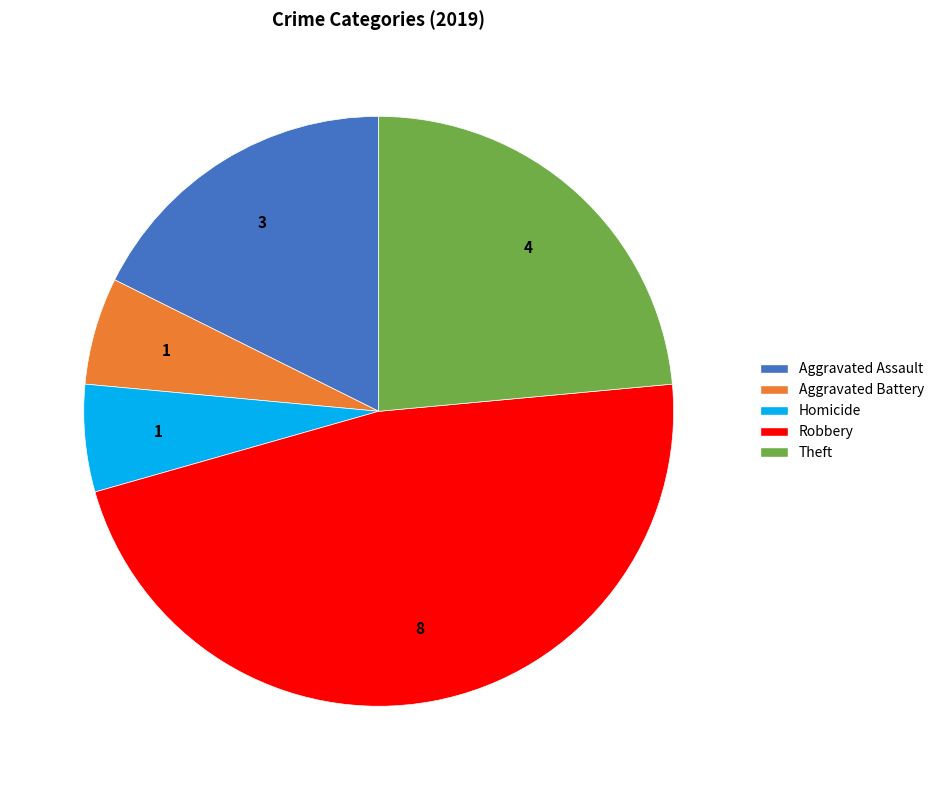

Is there a majority slice in this chart?

No